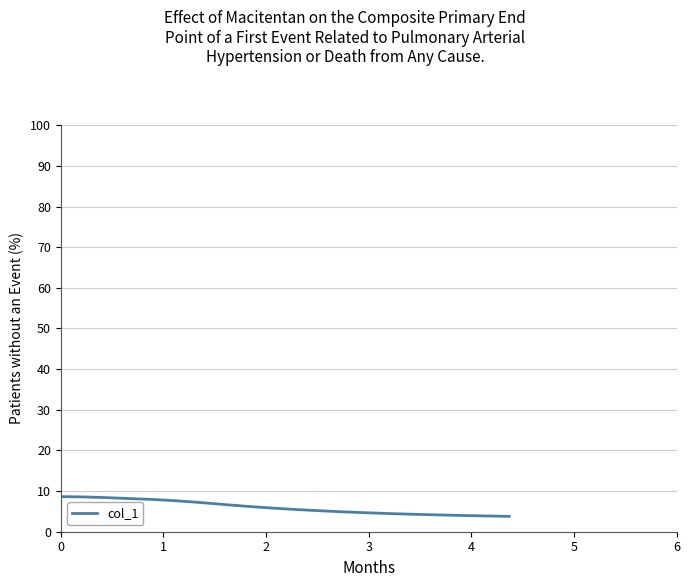

What is the difference between the maximum and minimum values?

4.9